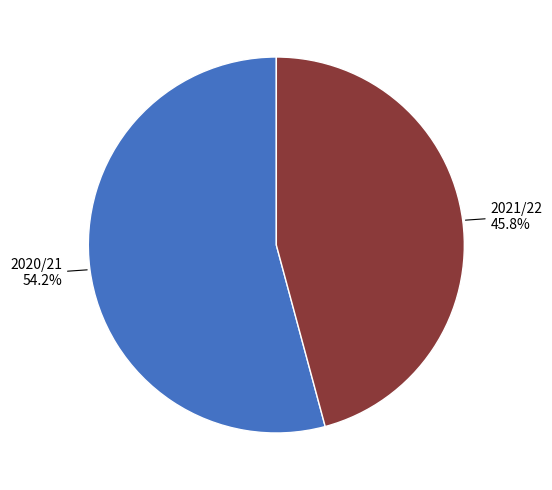

Approximately how many times larger is the value at 2020/21 compared to 2021/22?

1.2